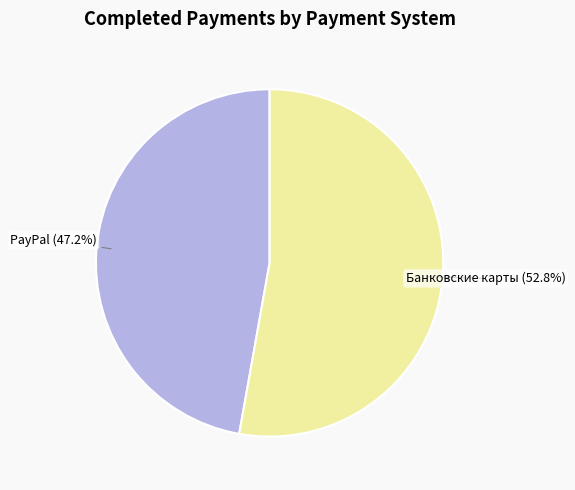

How many slices are in this pie chart?

2